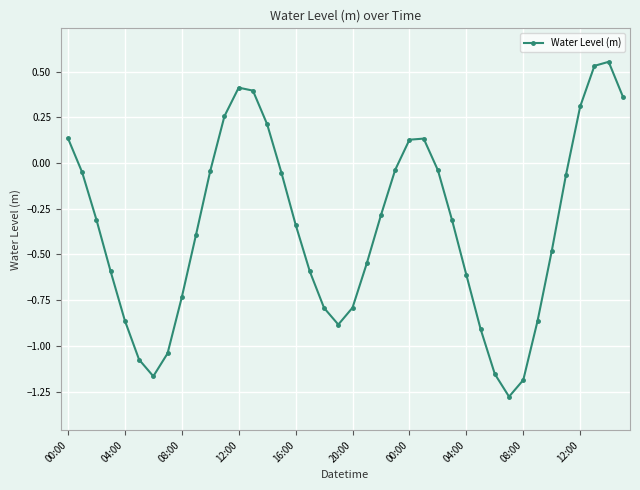

What is the smallest value displayed?

-1.3